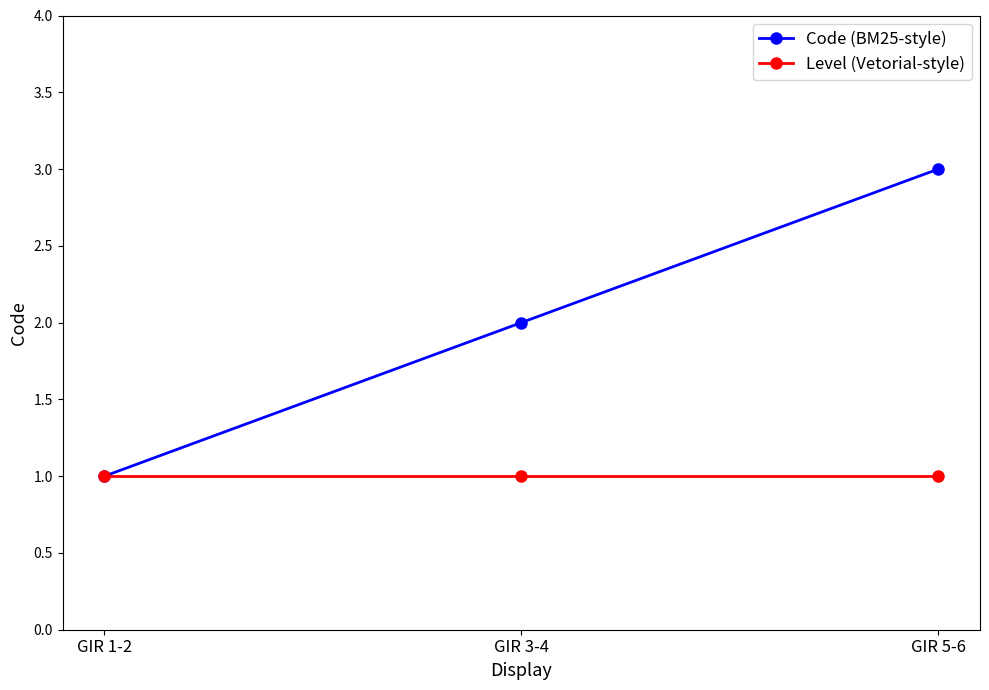

What are all the series names shown in the legend?

Code (BM25-style), Level (Vetorial-style)